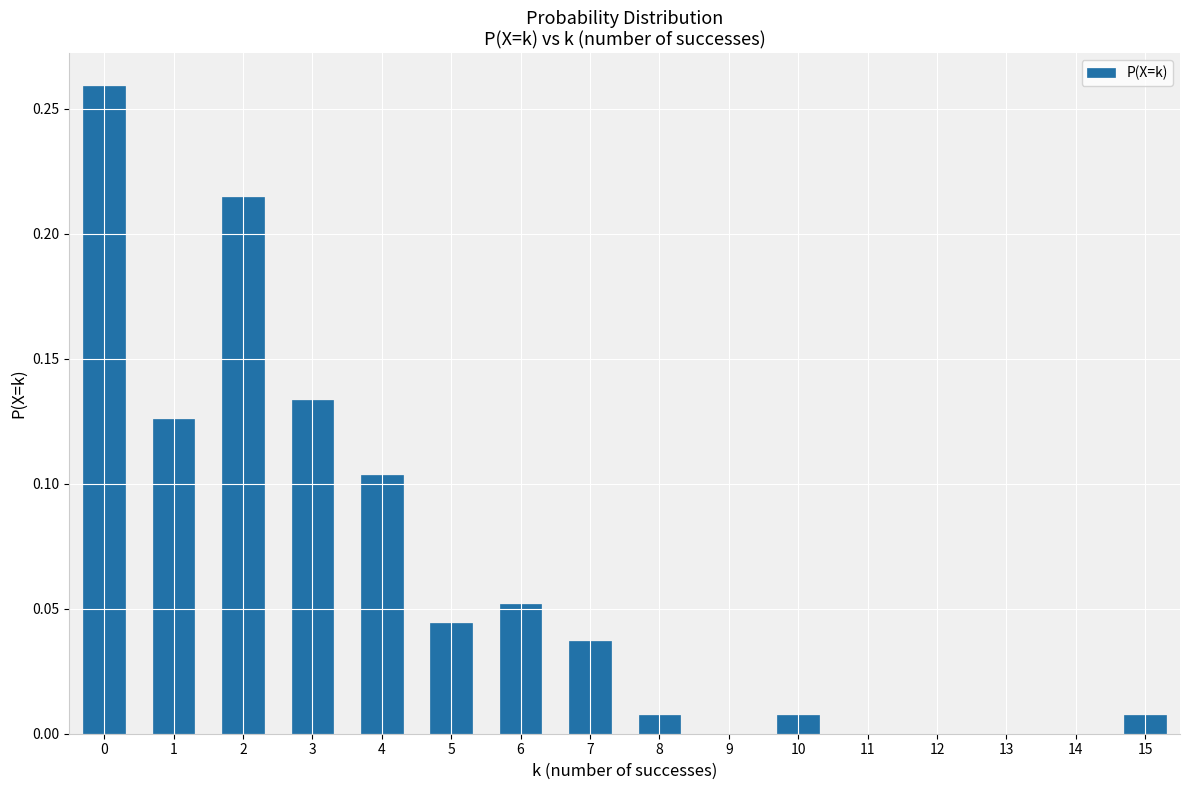

What is the sum of all values?

1.0